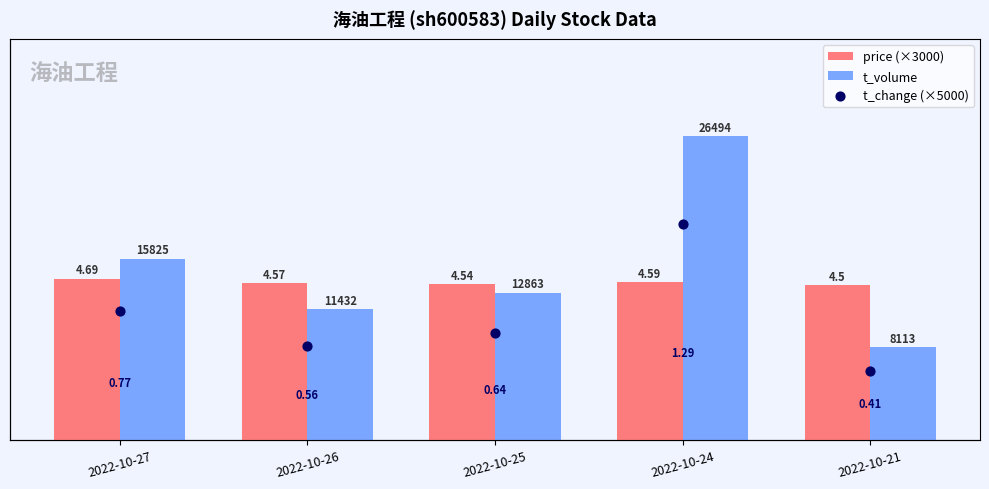

What are all the series names shown in the legend?

price (×3000), t_volume, t_change (×5000)